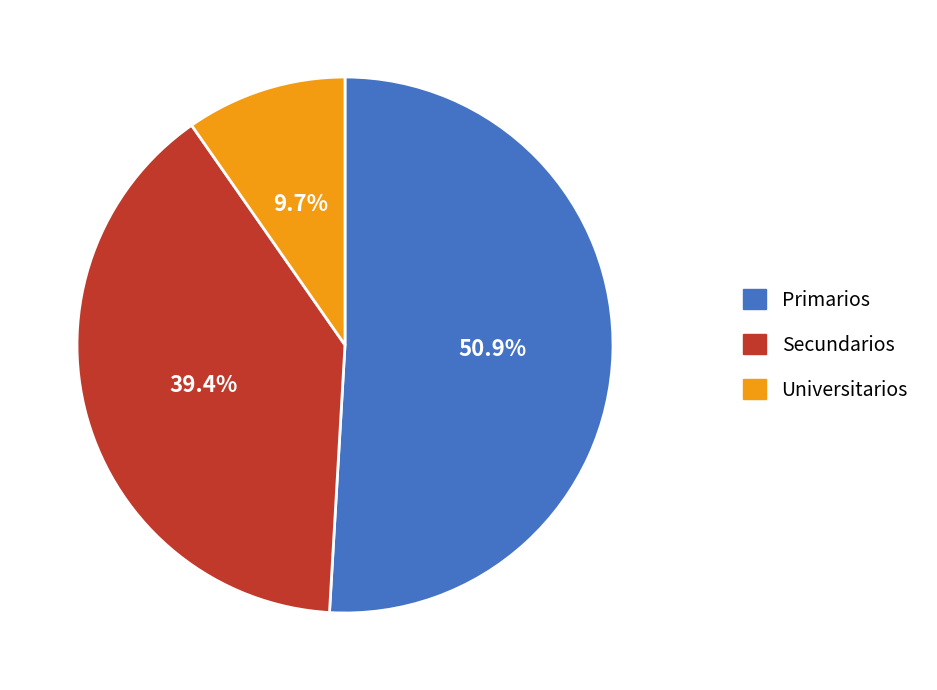

Which slice represents more than half of the pie?

Primarios